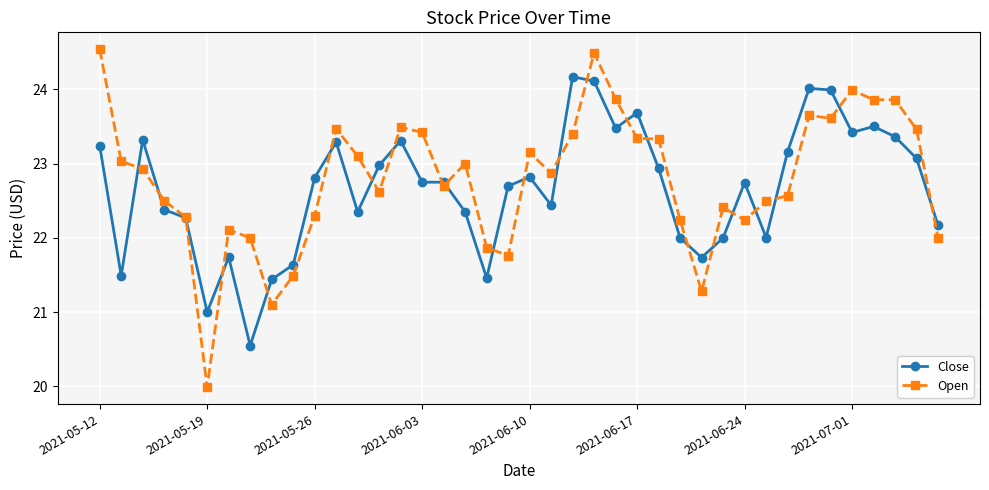

After their last crossing, which series has the higher values: Close or Open?

Close